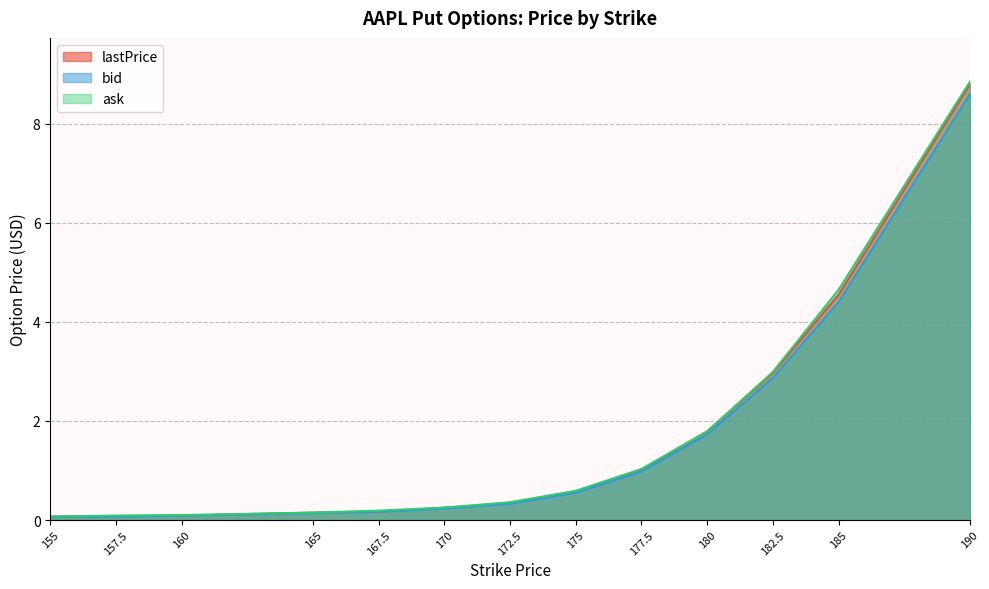

True or false: lastPrice and ask intersect in this chart.

False